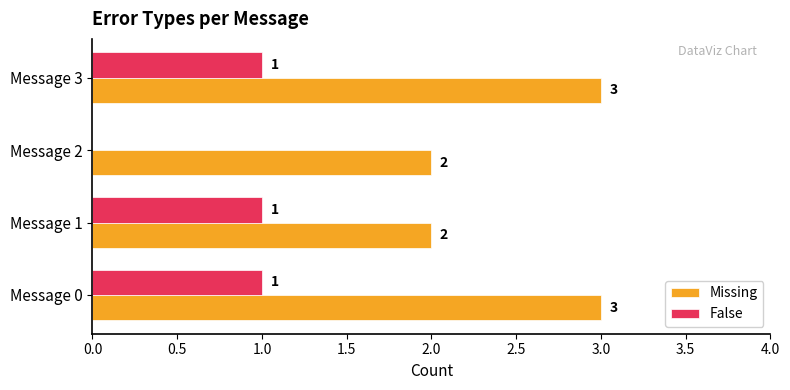

What is the sum of all Missing values?

10